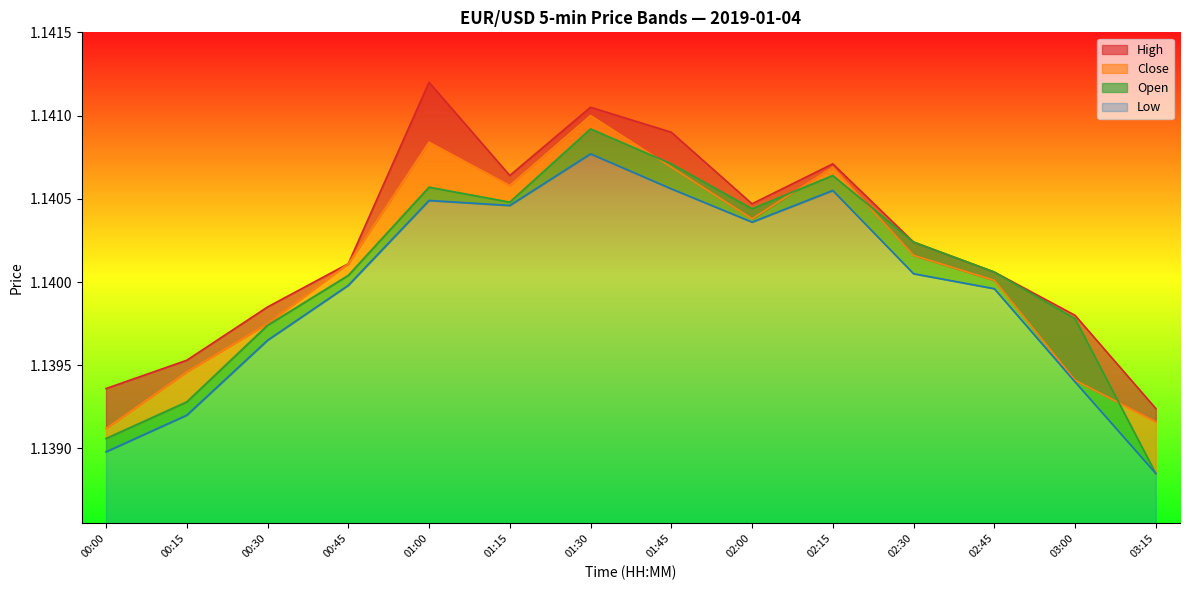

True or false: Open has a value of 1.8 at 00:00.

False